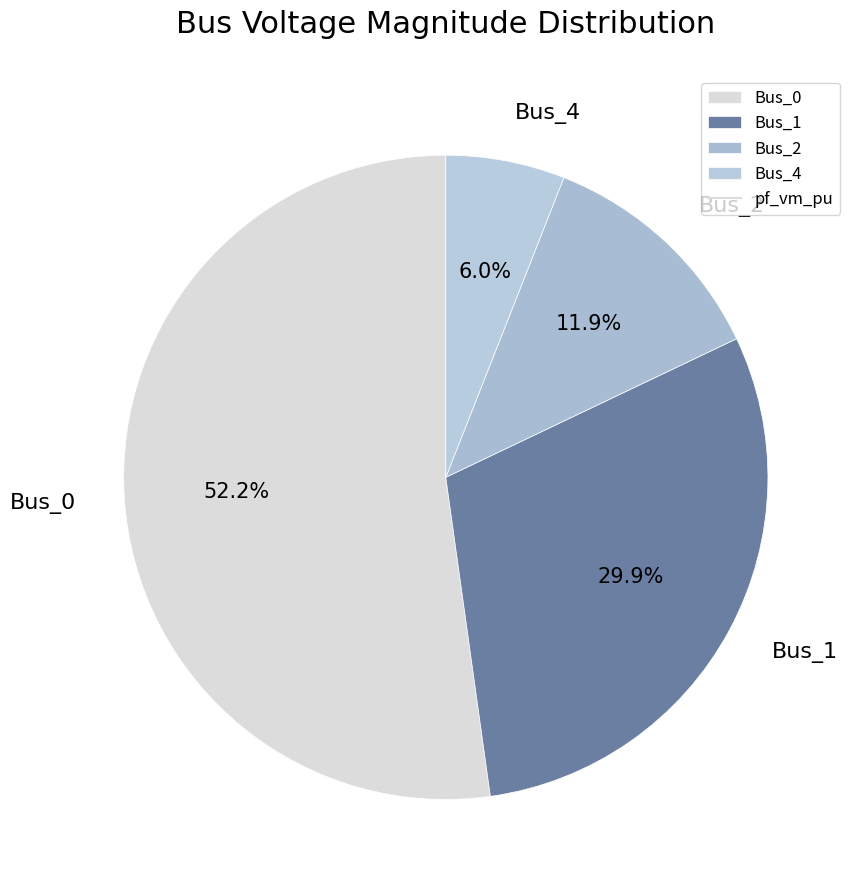

Does Bus_1 account for over 50% of the chart?

No